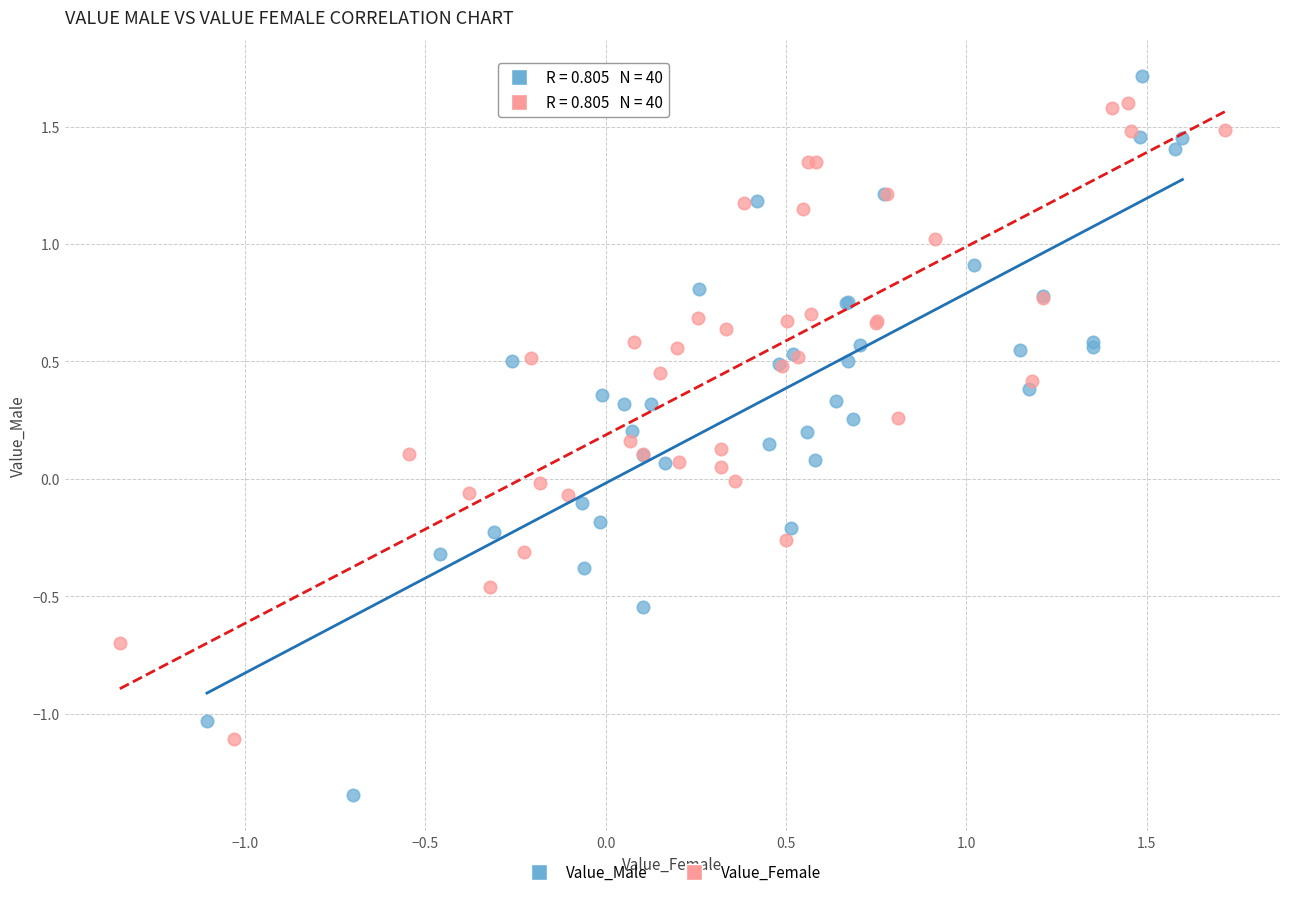

Which series has the largest Y range (max minus min)?

Value_Male